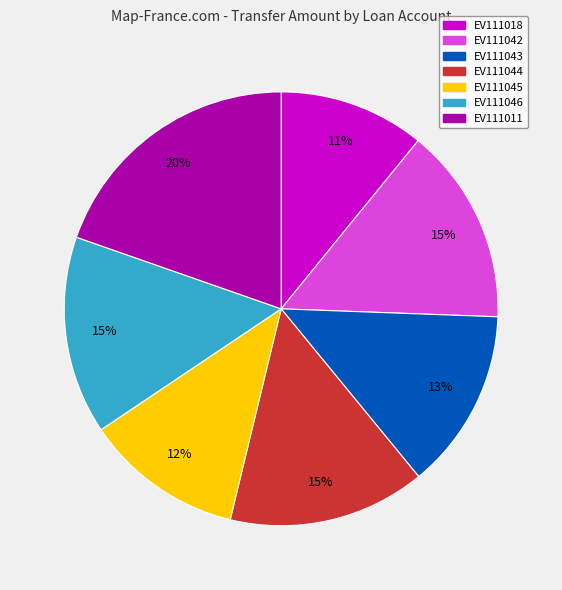

What is the largest slice in the pie chart?

EV111011